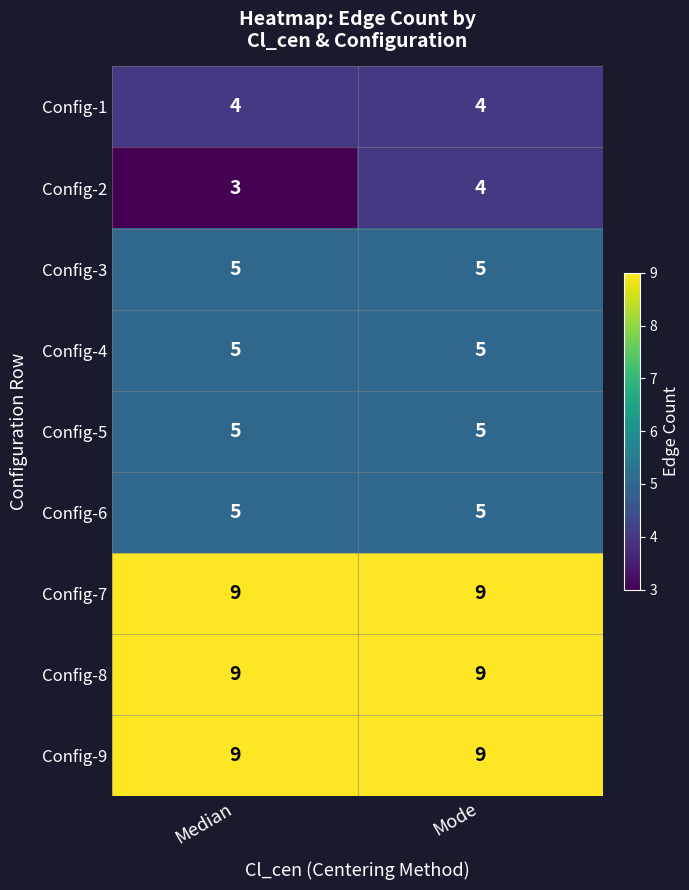

The value of Config-4 at Mode is 5. True or false?

True